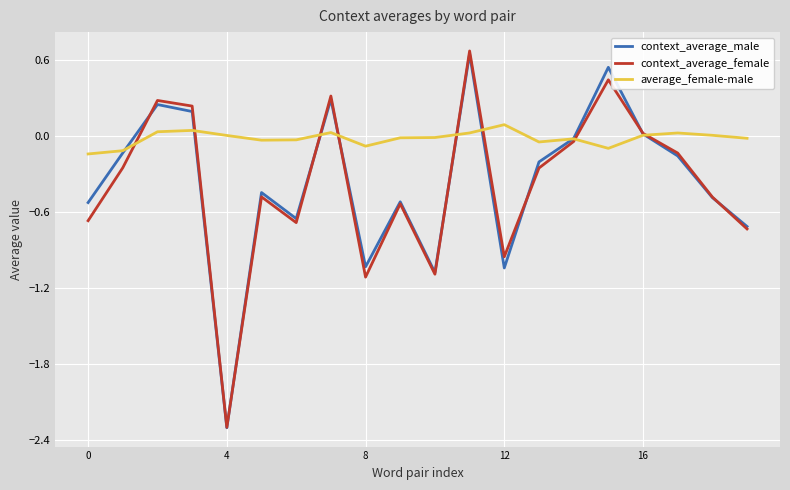

True or false: context_average_male and context_average_female intersect in this chart.

True